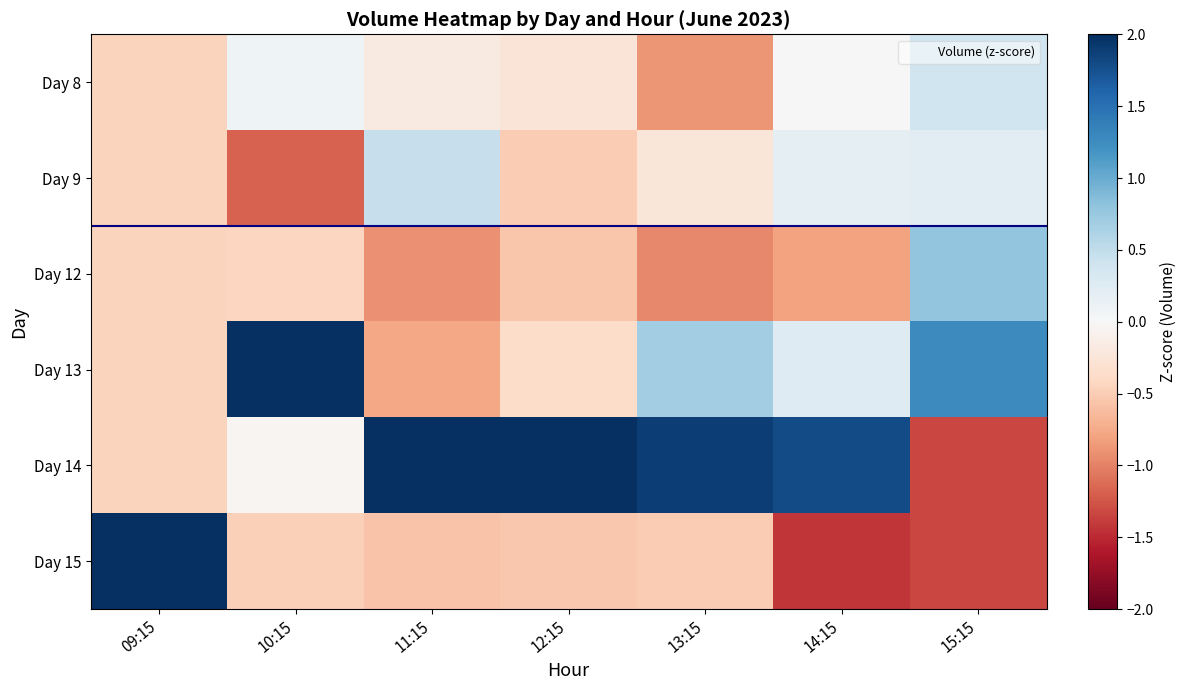

Reading left to right, what are all the values shown in this chart?

Day 8: 09:15=-0.4	10:15=0.1	11:15=-0.2	12:15=-0.3	13:15=-0.9	14:15=-0.0	15:15=0.4
Day 9: 09:15=-0.4	10:15=-1.2	11:15=0.5	12:15=-0.5	13:15=-0.2	14:15=0.2	15:15=0.2
Day 12: 09:15=-0.4	10:15=-0.4	11:15=-0.9	12:15=-0.5	13:15=-1.0	14:15=-0.8	15:15=0.8
Day 13: 09:15=-0.4	10:15=2.0	11:15=-0.8	12:15=-0.4	13:15=0.7	14:15=0.3	15:15=1.3
Day 14: 09:15=-0.4	10:15=-0.0	11:15=2.0	12:15=2.2	13:15=1.9	14:15=1.8	15:15=-1.3
Day 15: 09:15=2.2	10:15=-0.5	11:15=-0.6	12:15=-0.5	13:15=-0.5	14:15=-1.4	15:15=-1.3